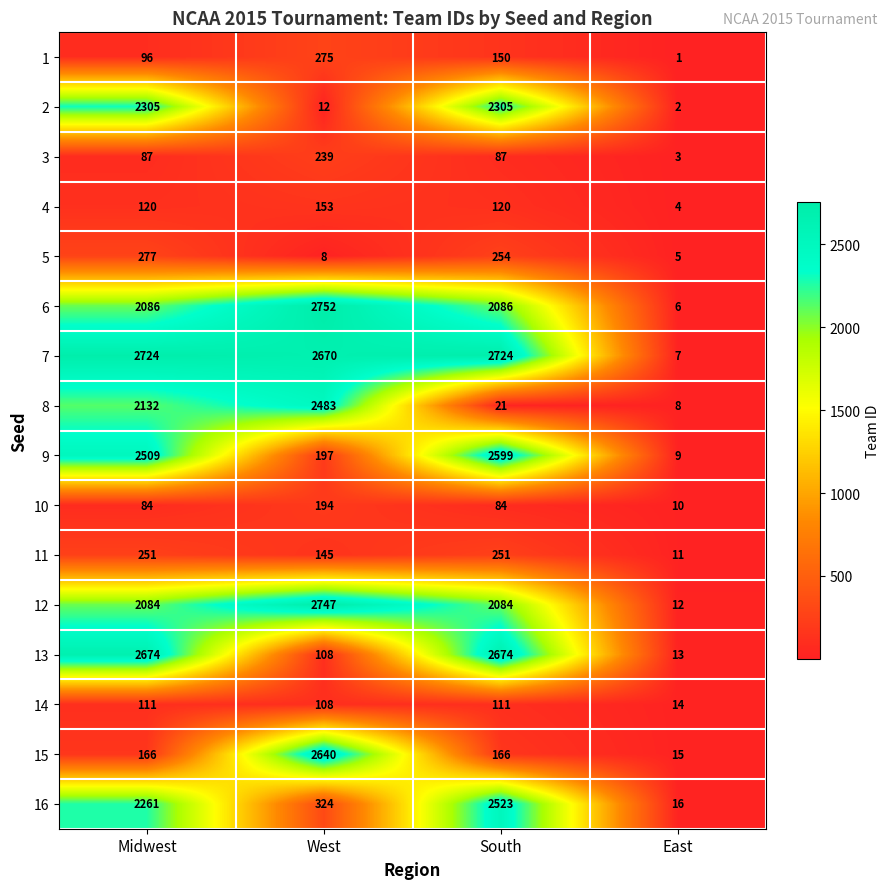

The value of 16 at West is 324. True or false?

True